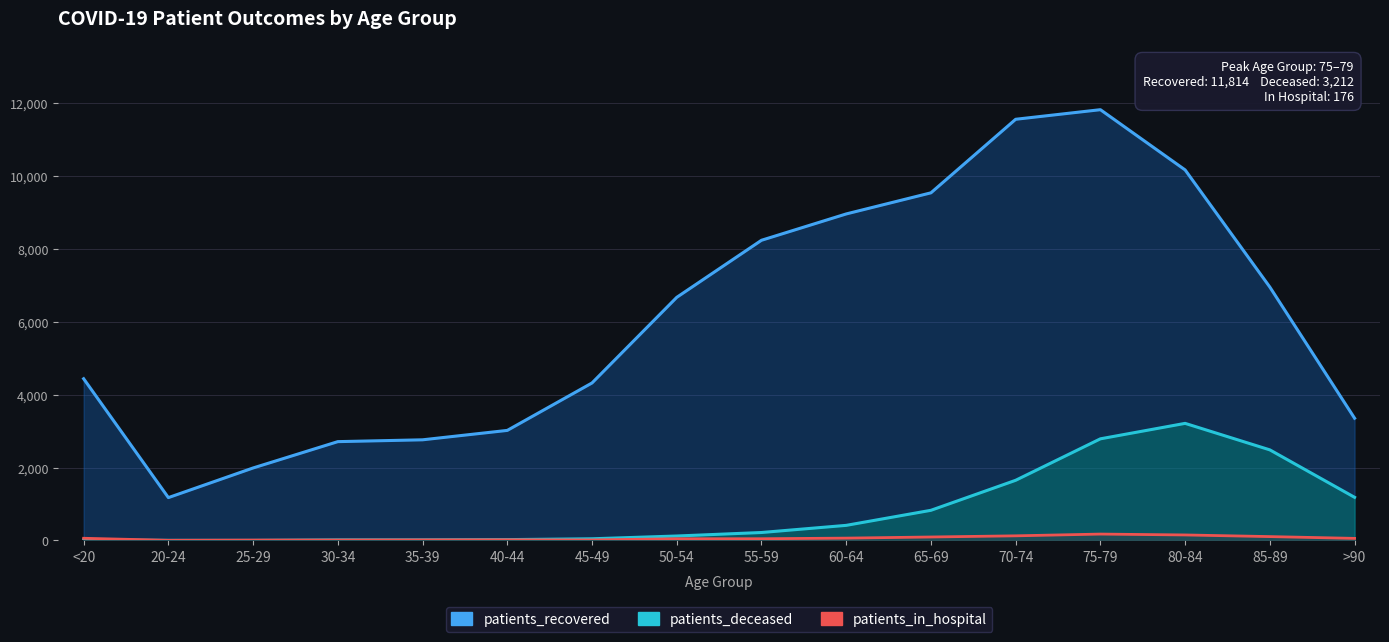

True or false: patients_recovered and patients_deceased intersect in this chart.

False